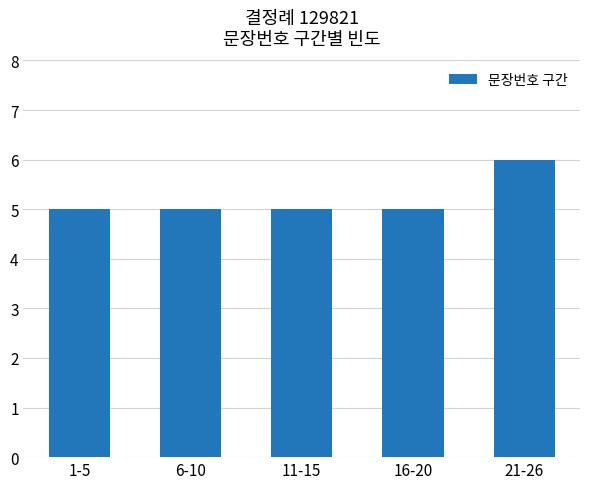

What is the average value?

5